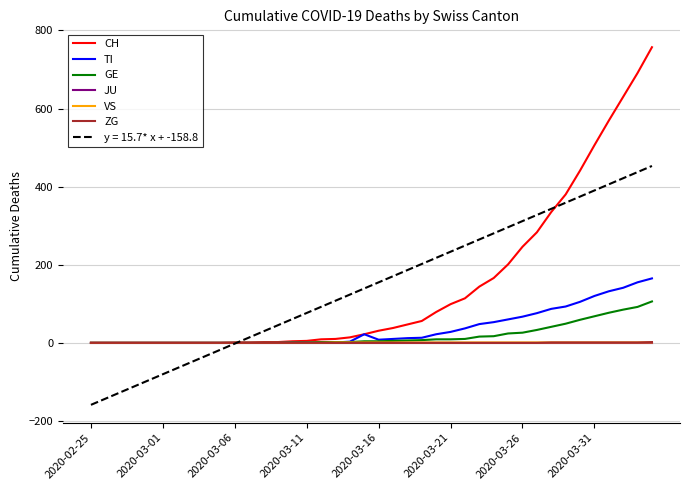

What is the maximum value for y = 15.7* x + -158.8?

452.9